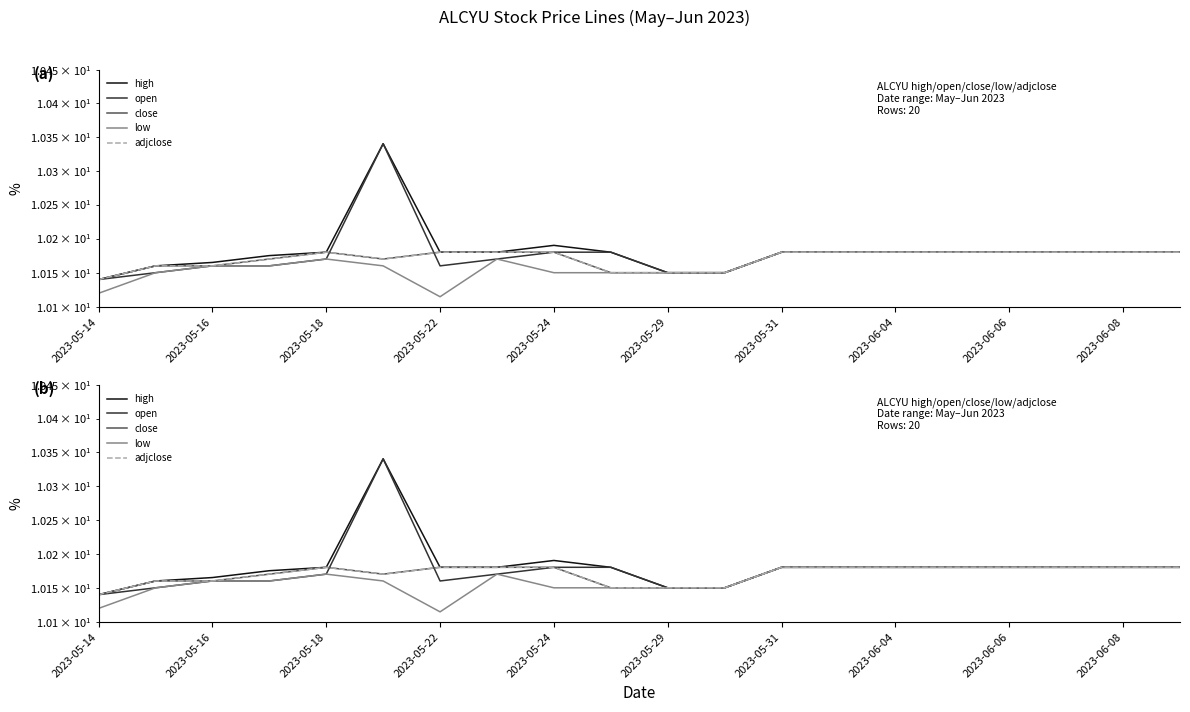

What position from the left is 2023-05-14?

1